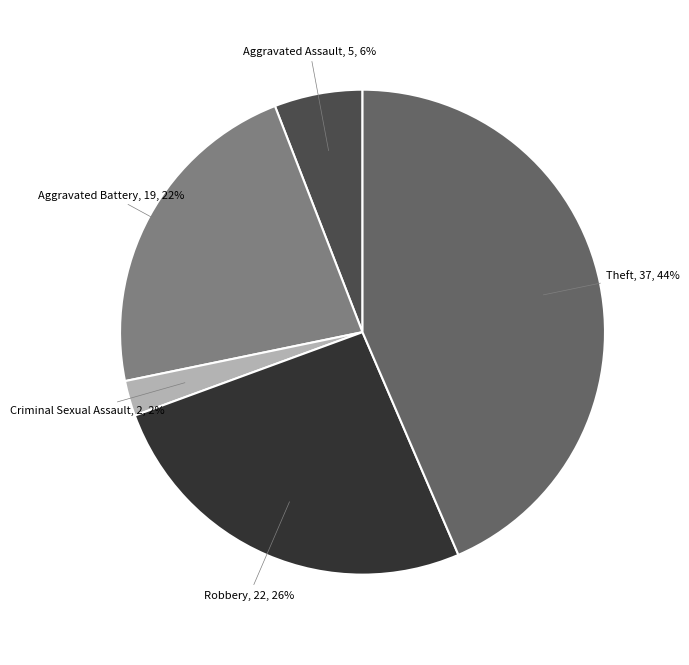

How many segments does this pie chart have?

5